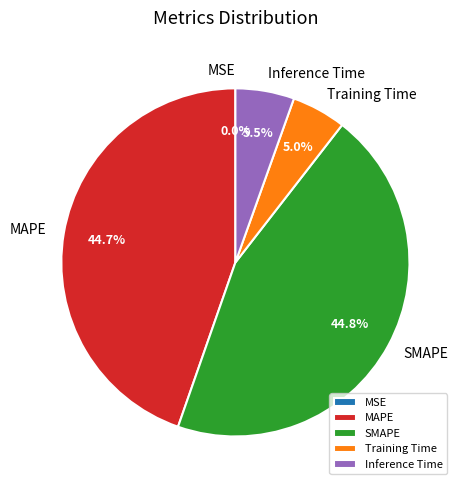

Combined, what portion of the pie is MAPE and SMAPE?

89.5%